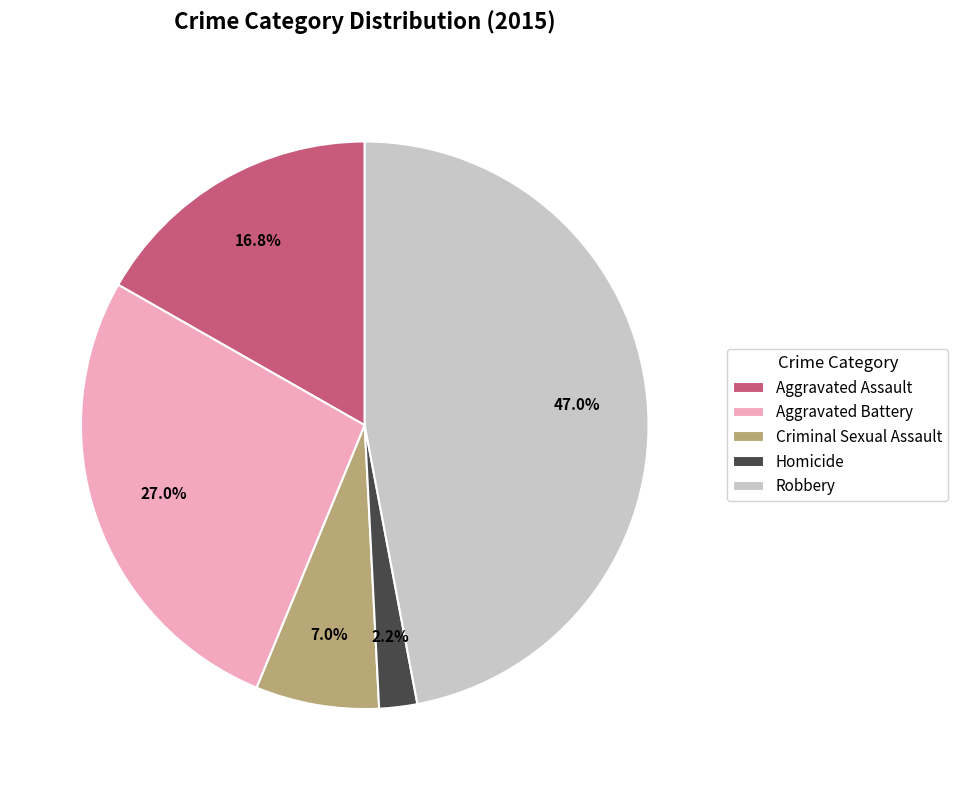

To the nearest percent, what is the difference between the Aggravated Battery and Aggravated Assault slice percentages?

10%